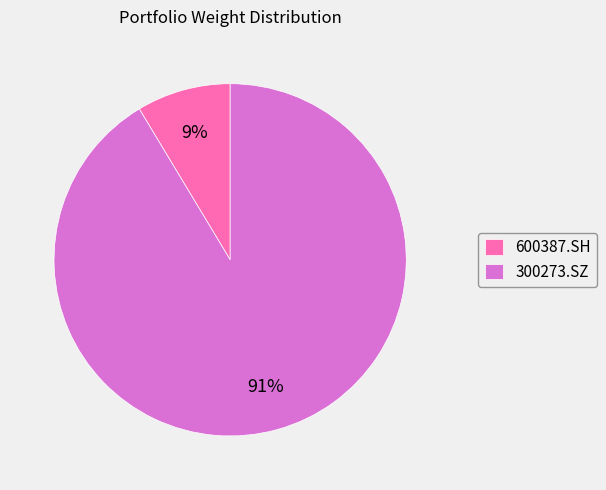

True or false: 300273.SZ accounts for 91% of the total.

True